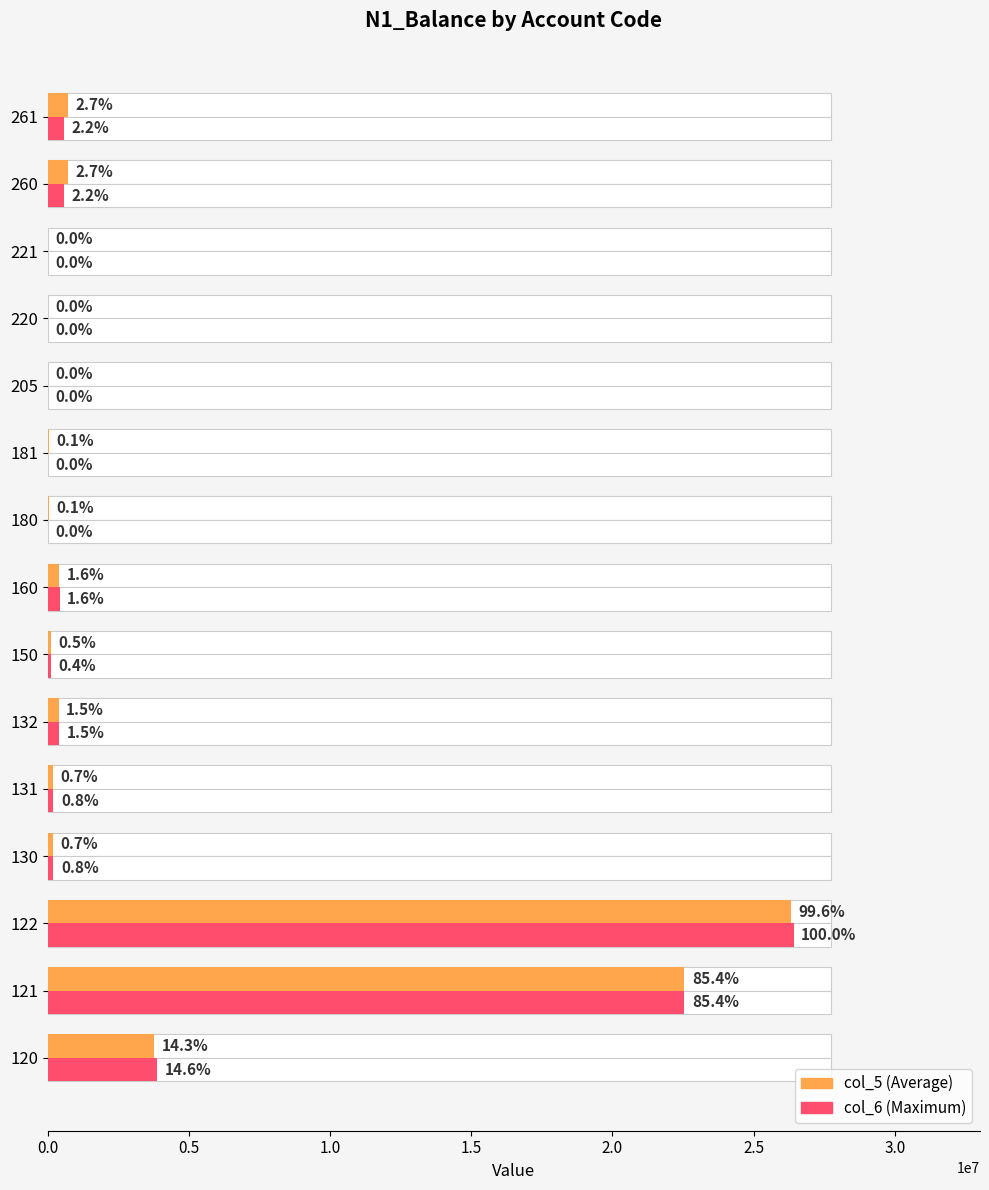

Which series has the widest spread of values?

col_6 (Maximum)